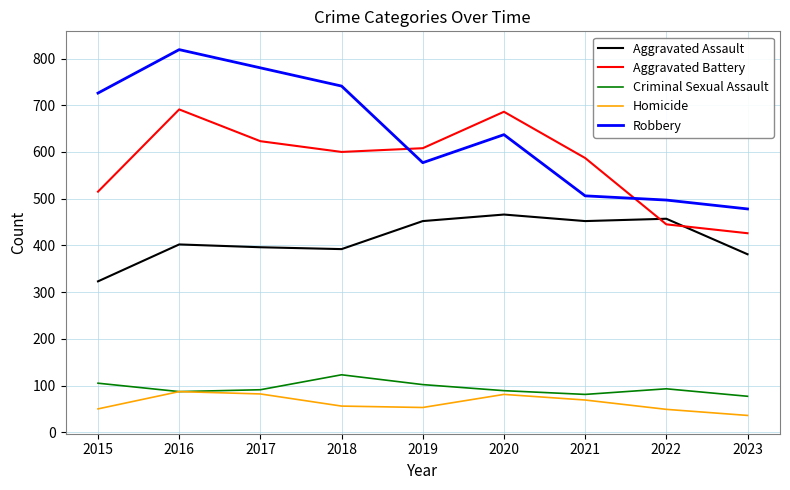

Which series has the widest spread of values?

Robbery